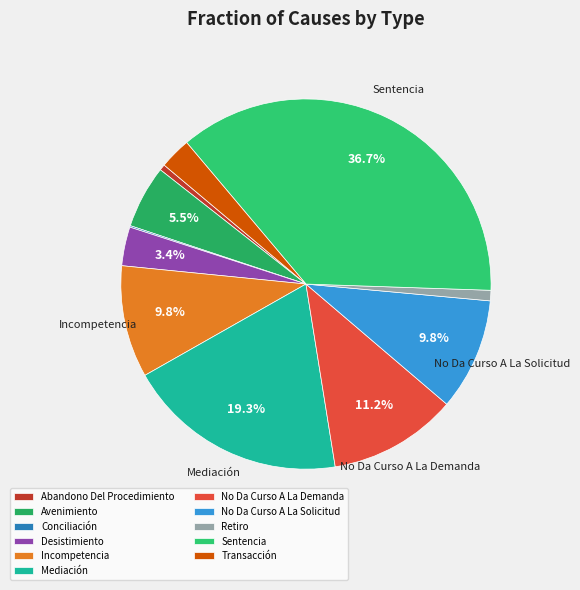

True or false: Abandono Del Procedimiento accounts for 1% of the total.

True